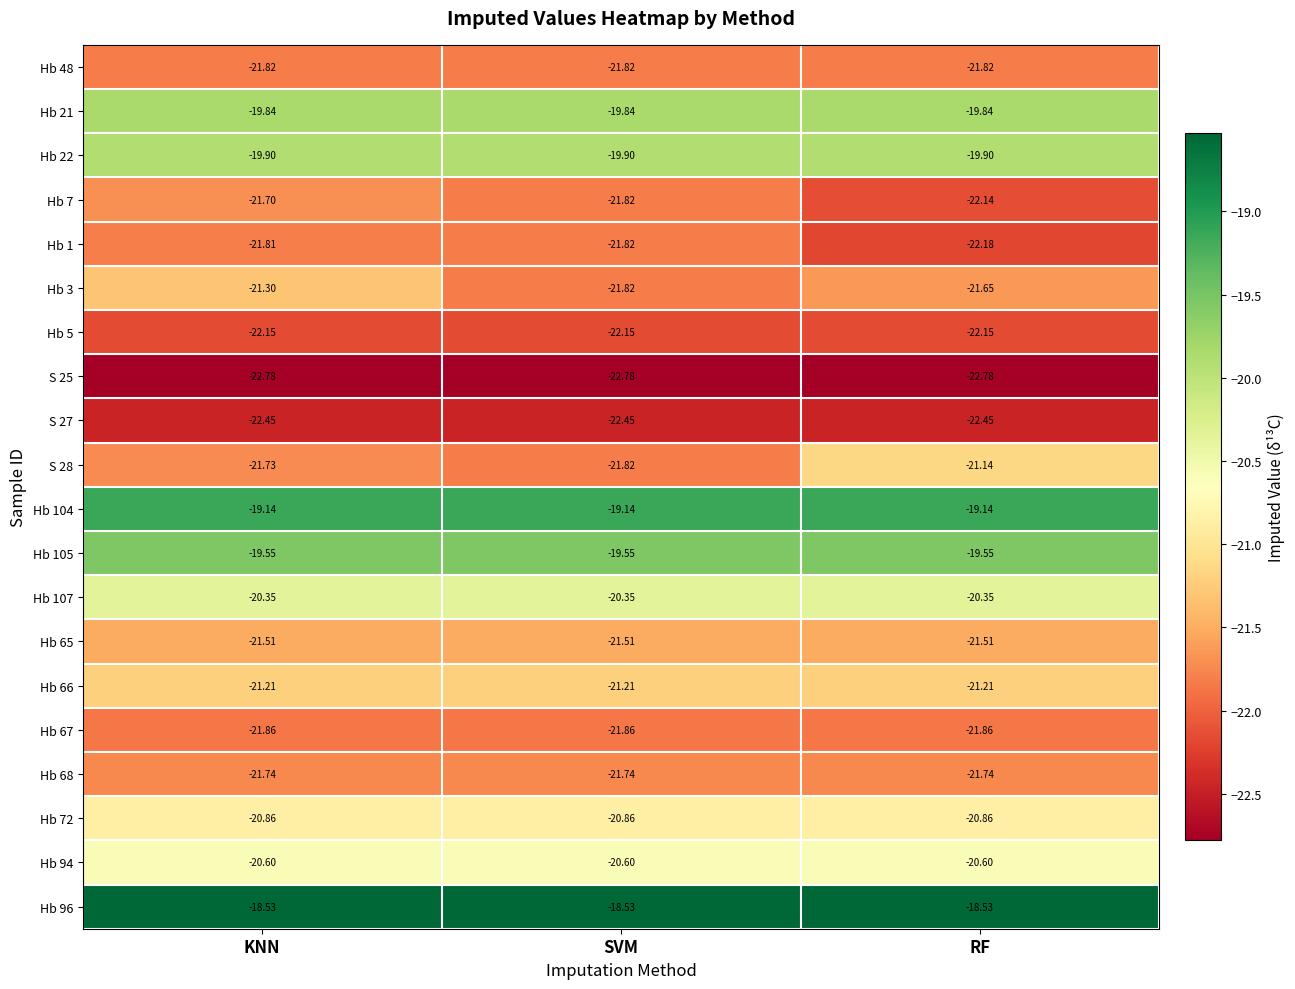

At which label is S 28 closest to -21?

RF